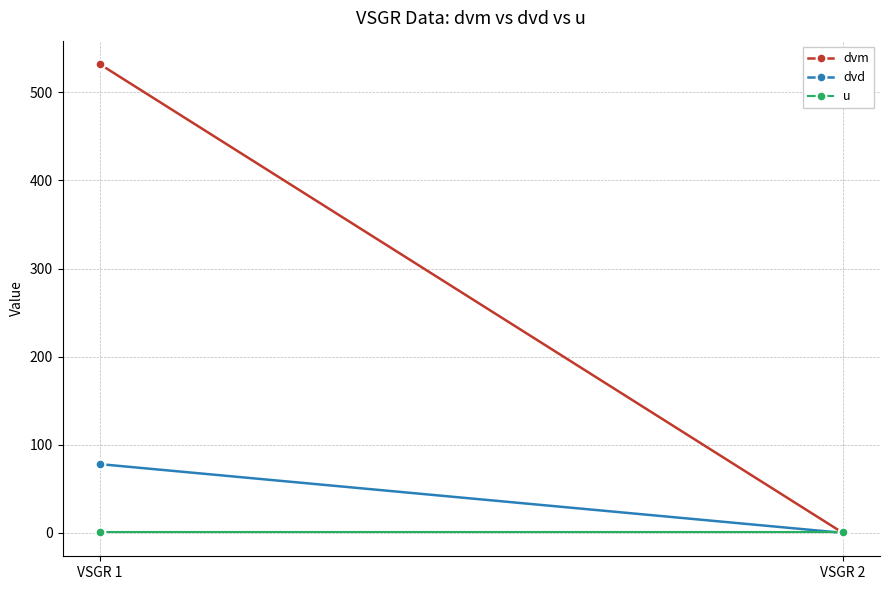

Is it true that dvm equals 753 at VSGR 1?

False